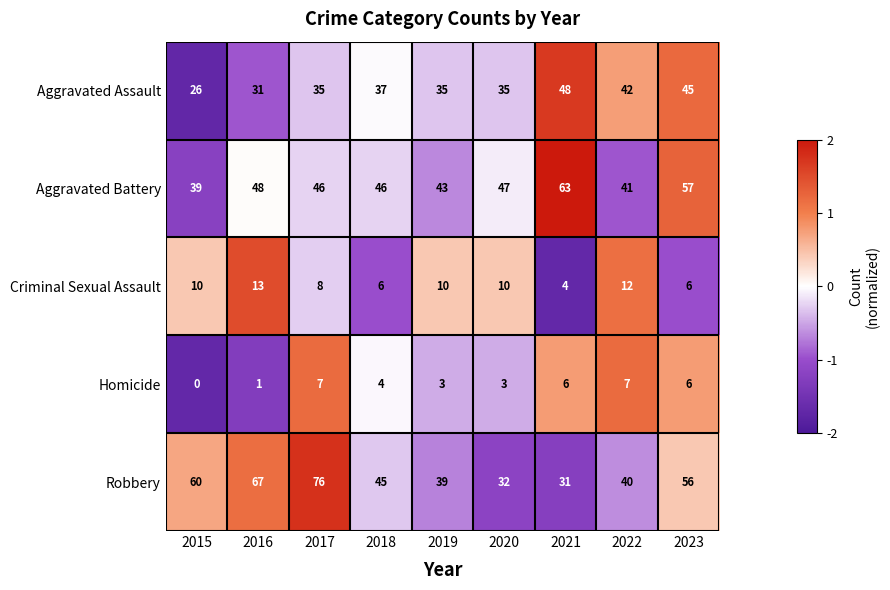

How many series are shown in this chart?

5